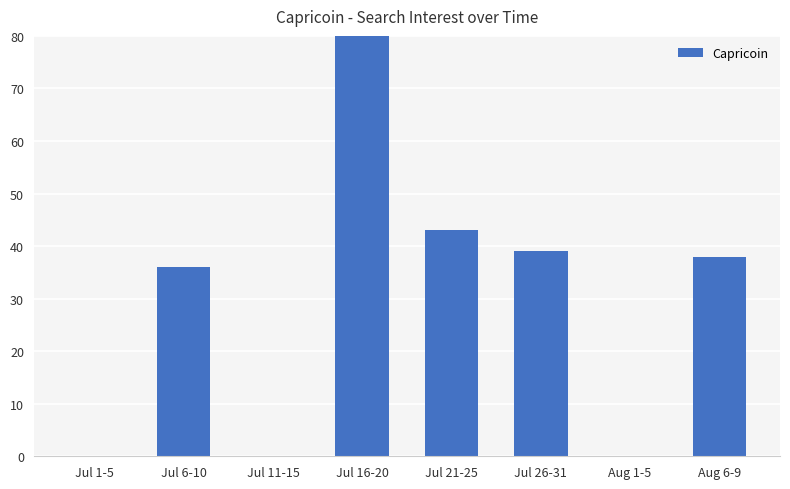

True or false: the data shows 55 at Jul 11-15.

False